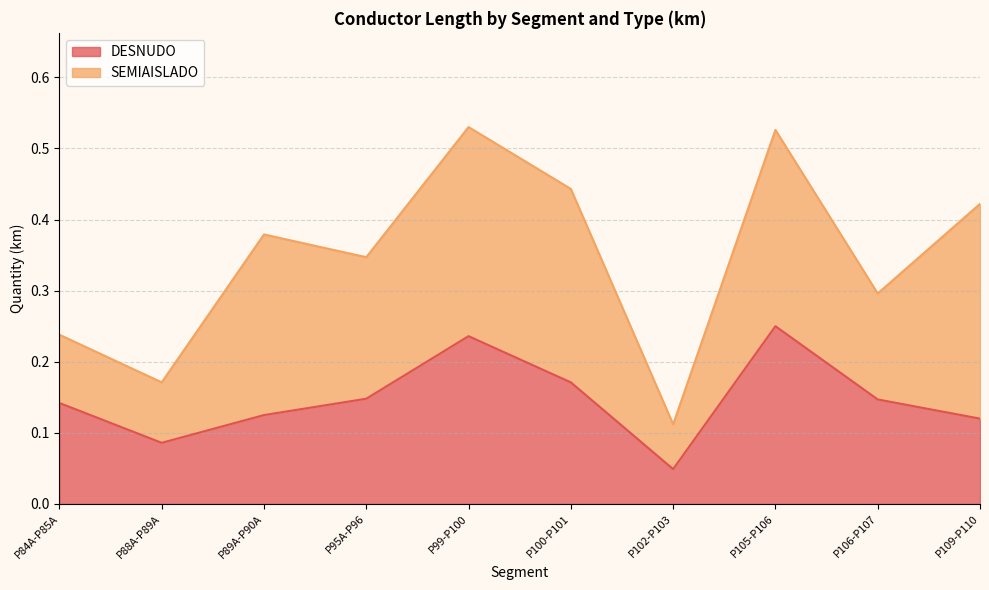

Where is DESNUDO nearest to the value 0?

P102-P103